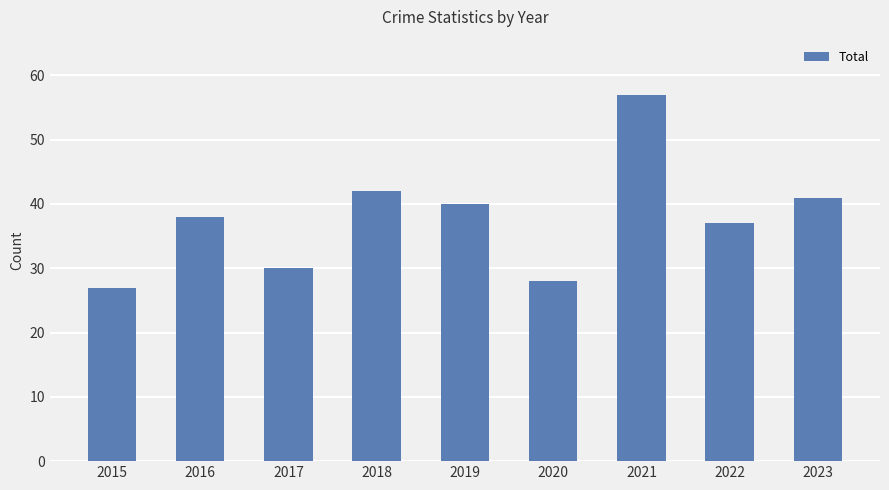

What is the smallest value displayed?

27